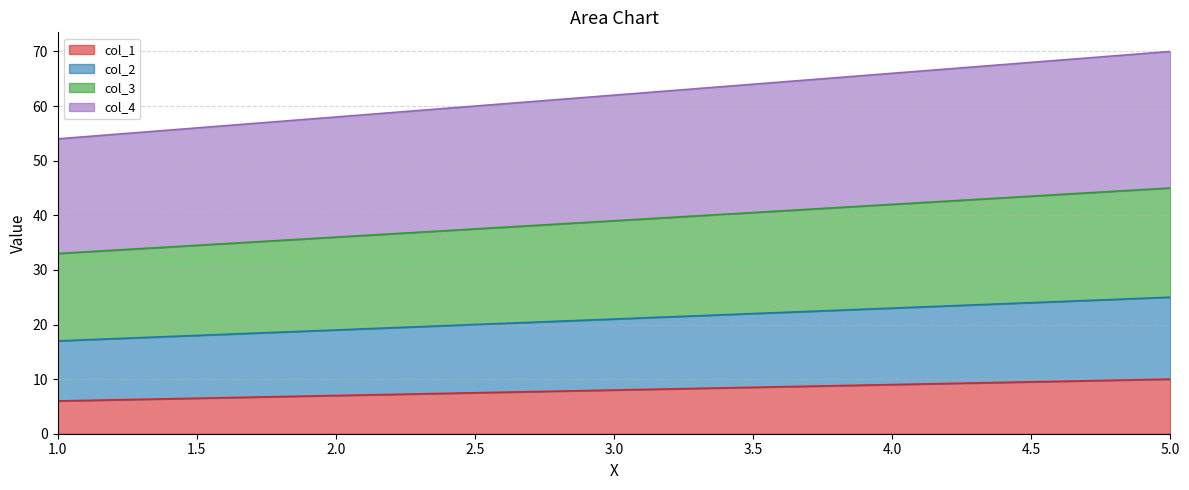

Which series has the largest range (max minus min)?

col_4